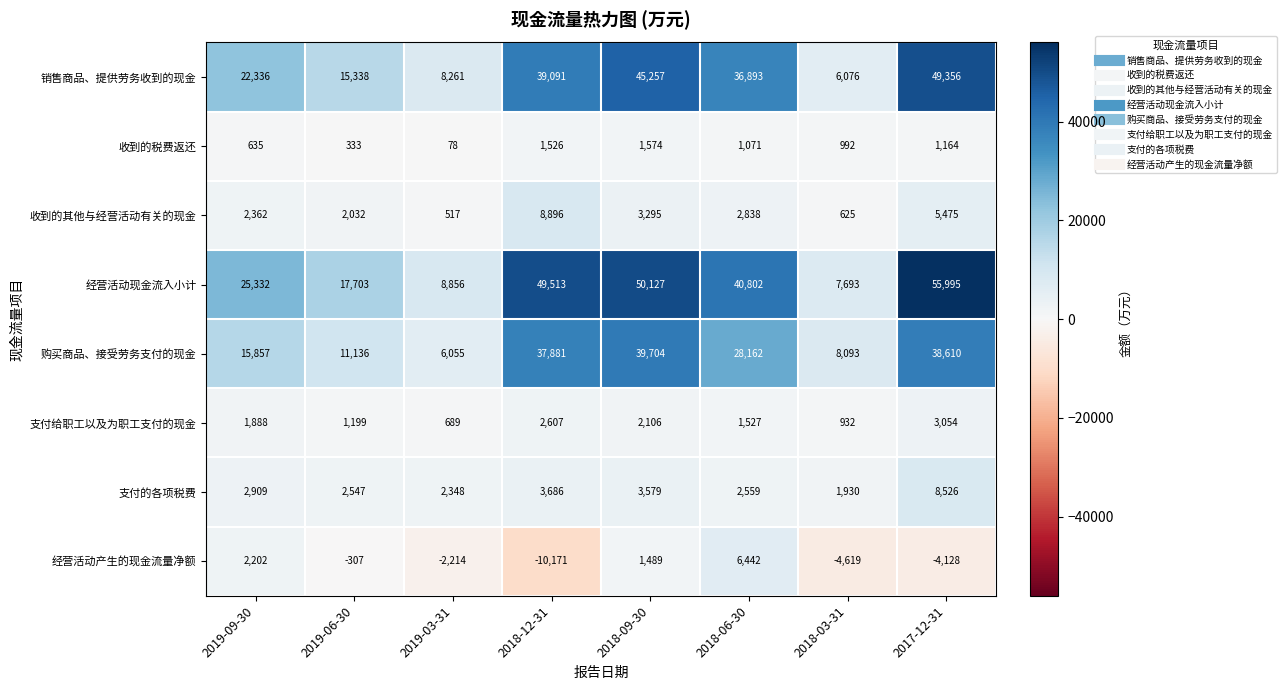

At which category is the sum across all series the highest?

2017-12-31